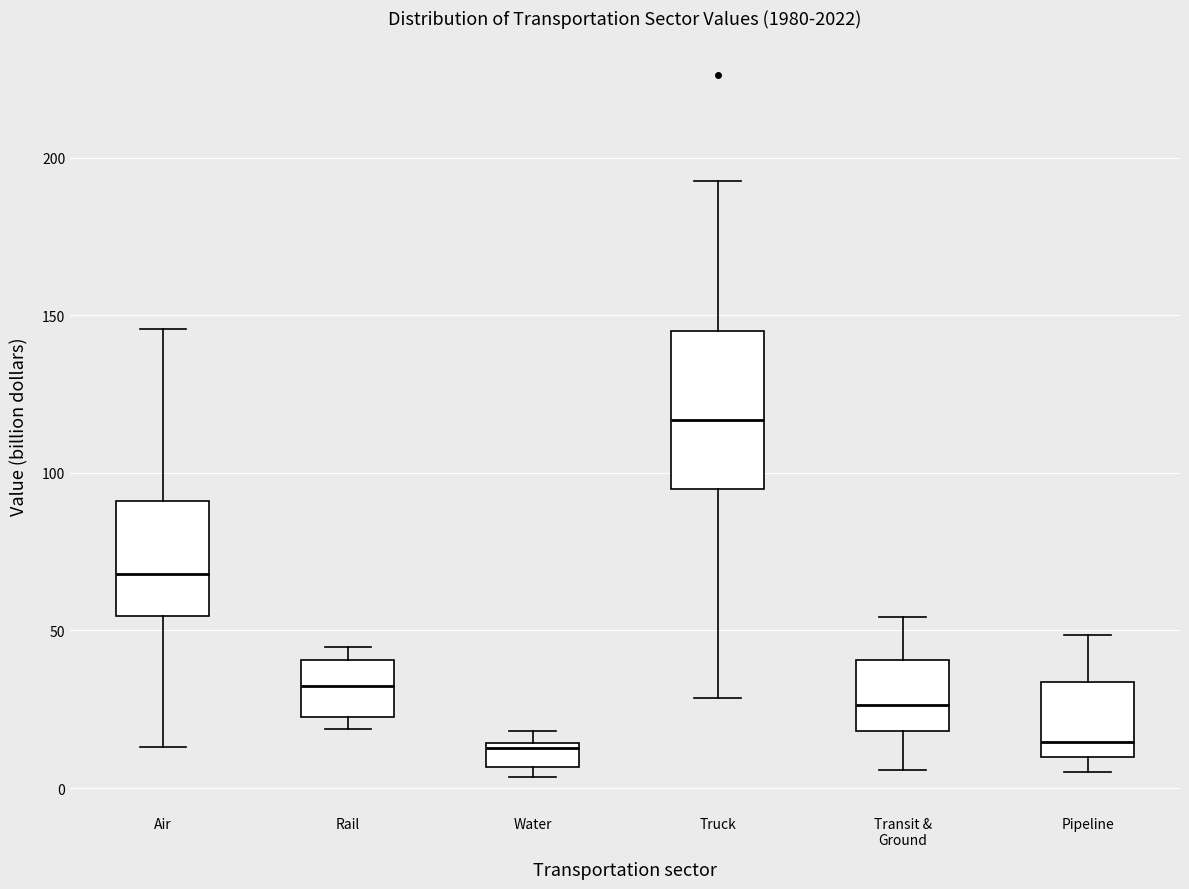

Reading left to right, read every box against the y-axis: the position of its median line, the range the box covers, and the ends of its whiskers. The values are not printed on the chart, so give them approximately, as read against the axis.

Air: median 70, box 55 to 90, whiskers 15 to 145
Rail: median 30, box 20 to 40, whiskers 20 (just below the box's lower edge) to 45
Water: median 15 (just below the box's upper edge), box 5 to 15, whiskers 5 (just below the box's lower edge) to 20
Truck: median 115, box 95 to 145, whiskers 30 to 195
Transit & Ground: median 25, box 20 to 40, whiskers 5 to 55
Pipeline: median 15, box 10 to 35, whiskers 5 to 50